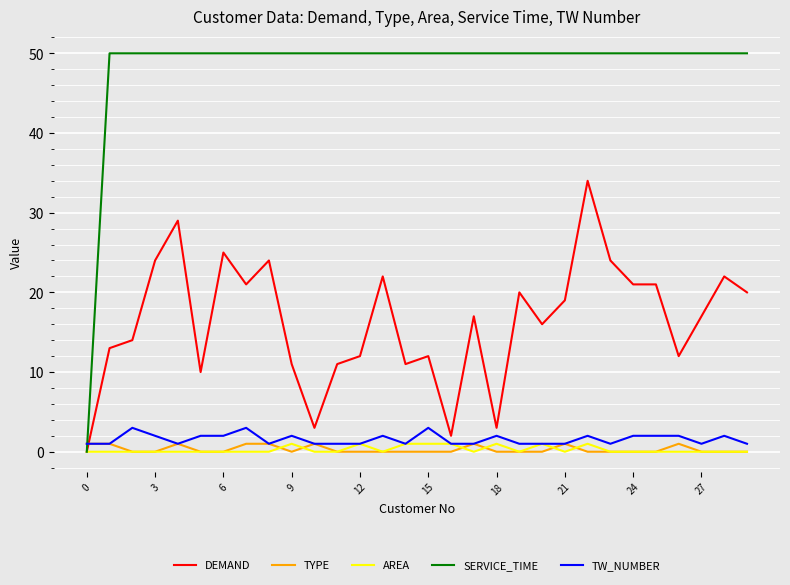

Does the chart have visible grid lines?

Yes